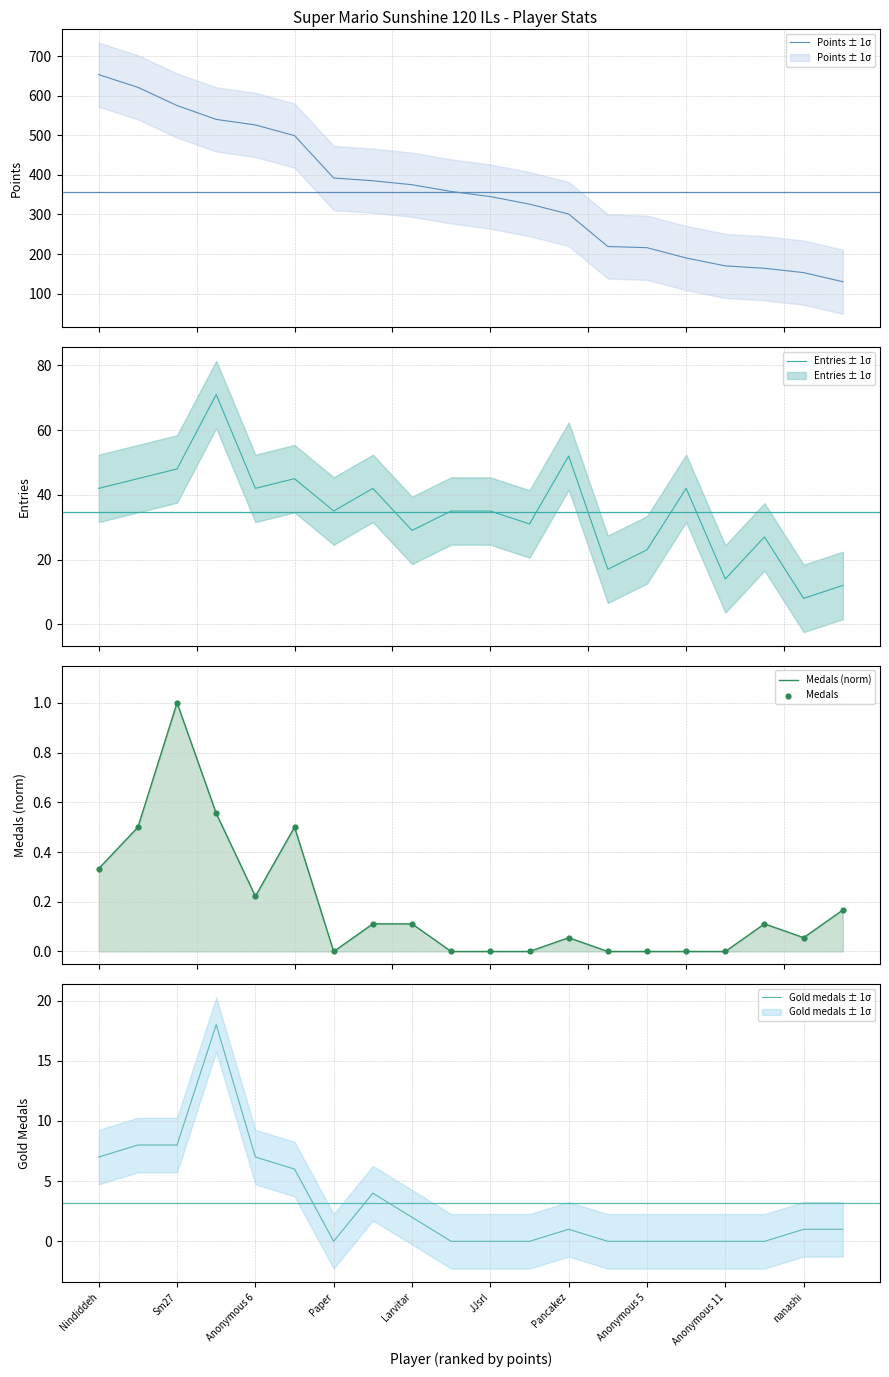

At which category is the sum across all series the highest?

Nindiddeh